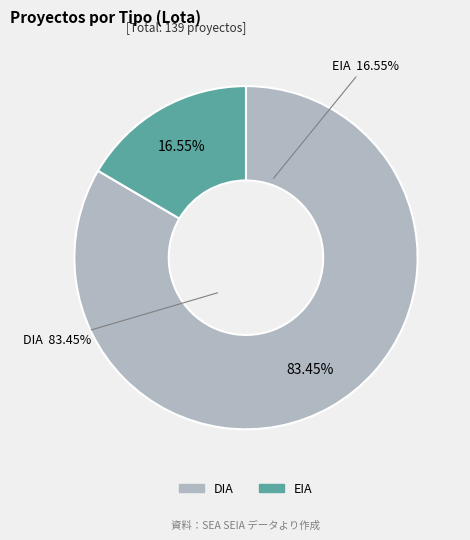

What is the ratio of the value at EIA to the value at DIA?

0.2